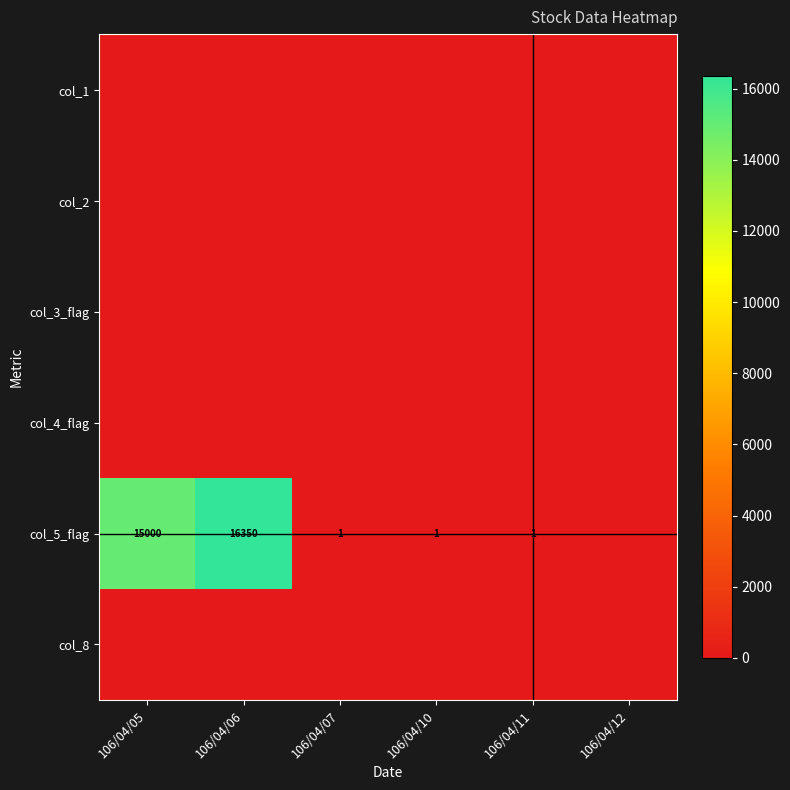

Between 106/04/05 and 106/04/07, which is larger?

106/04/05